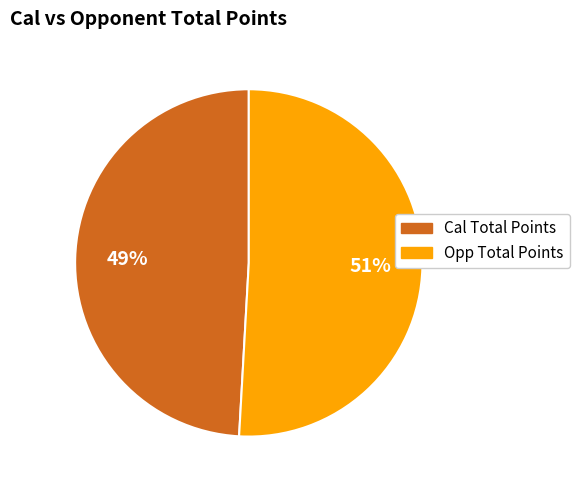

Does any single category account for the majority?

Yes